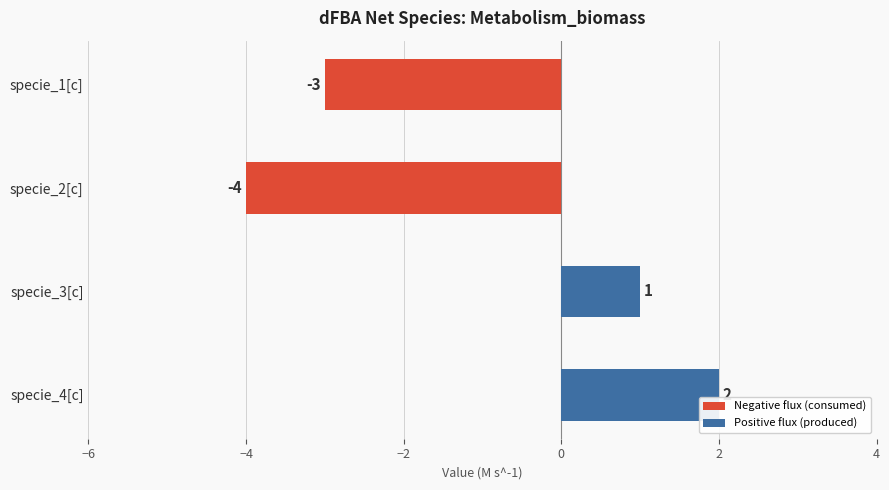

What is the greatest value displayed?

2